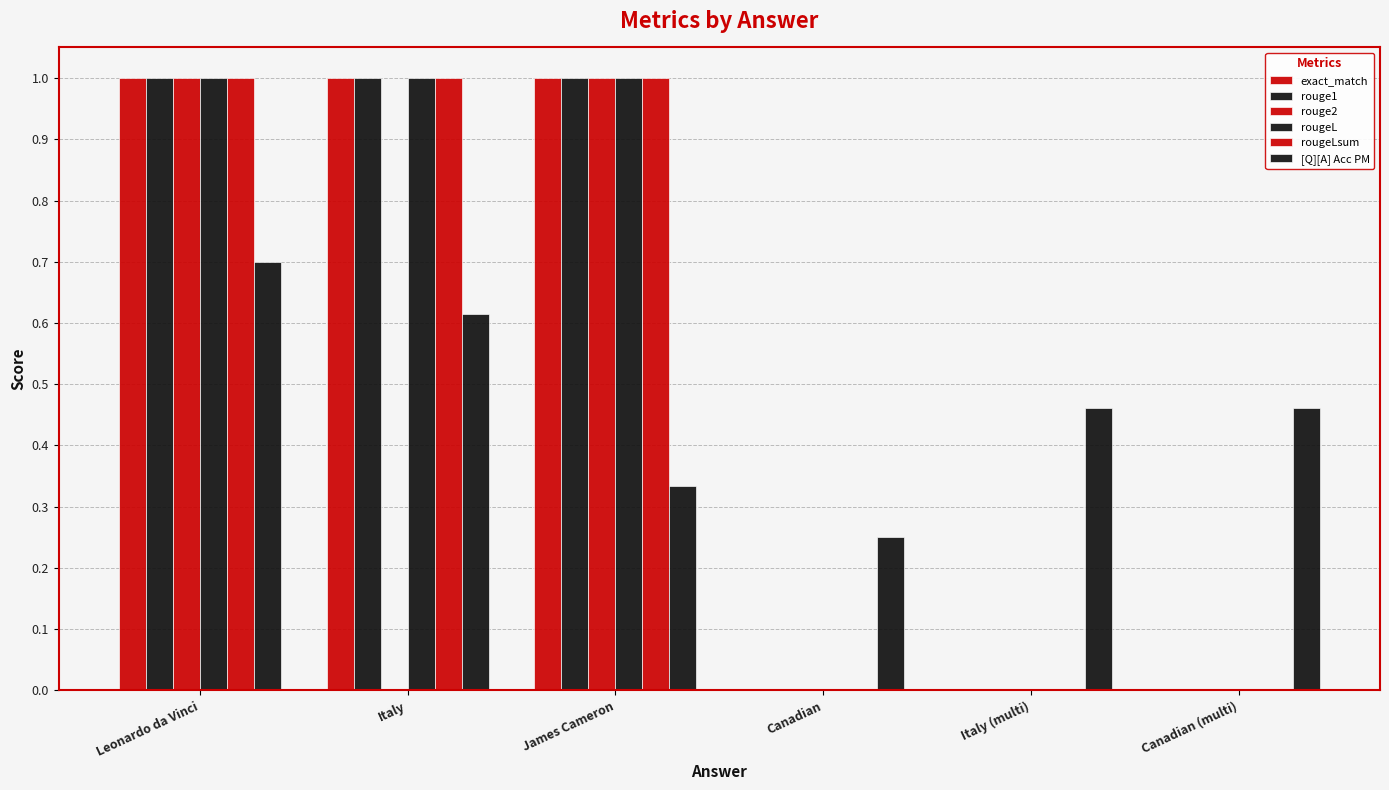

Count the rouge1 values in the range 0 to 1.

6